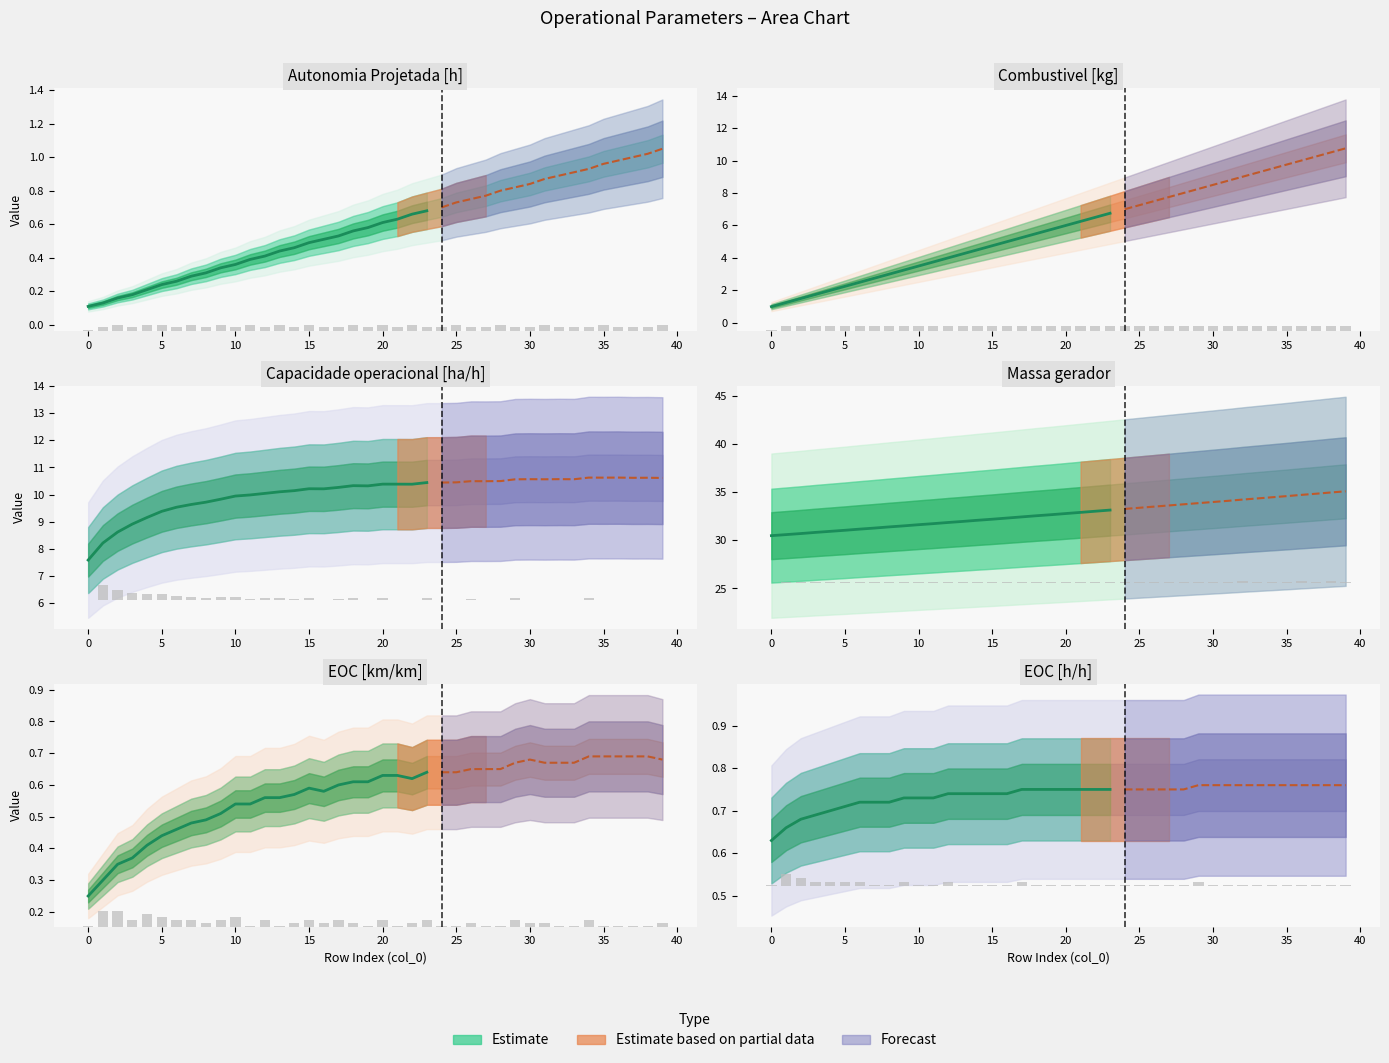

Rank the series at 20 from highest to lowest value.

Massa gerador, Capacidade operacional [ha/h], Combustivel [kg], EOC [h/h], EOC [km/km], Autonomia Projetada [h]